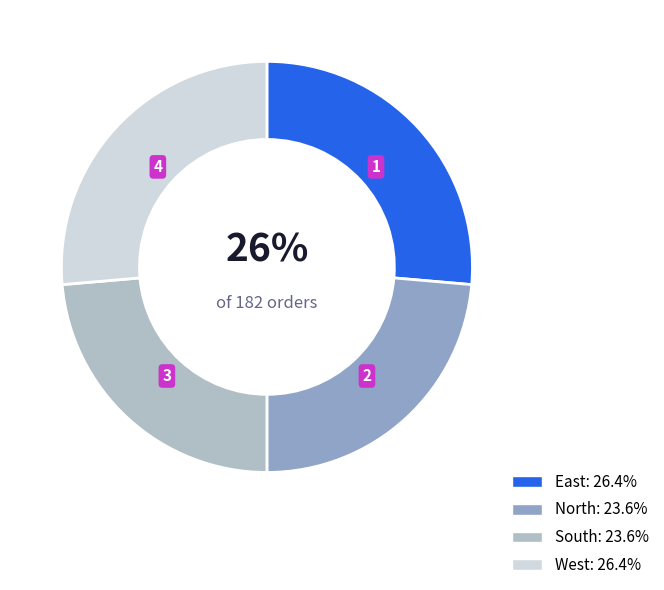

Is the sum of East: 26.4% and West: 26.4% greater than half?

Yes